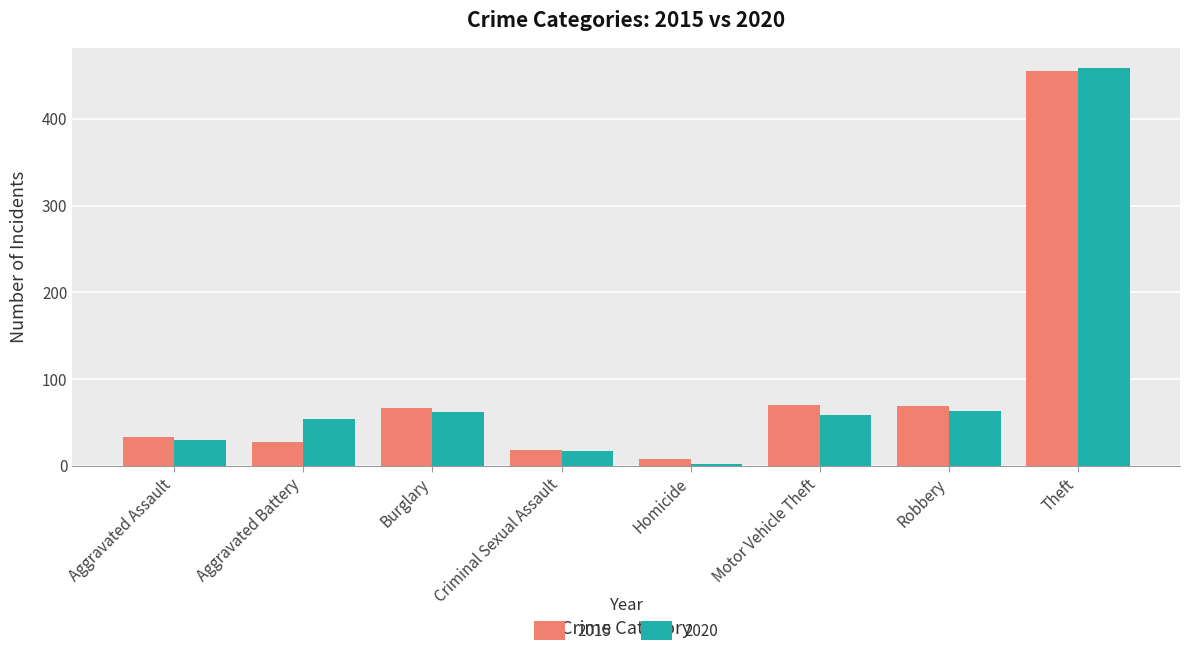

Which series has the largest range (max minus min)?

2020